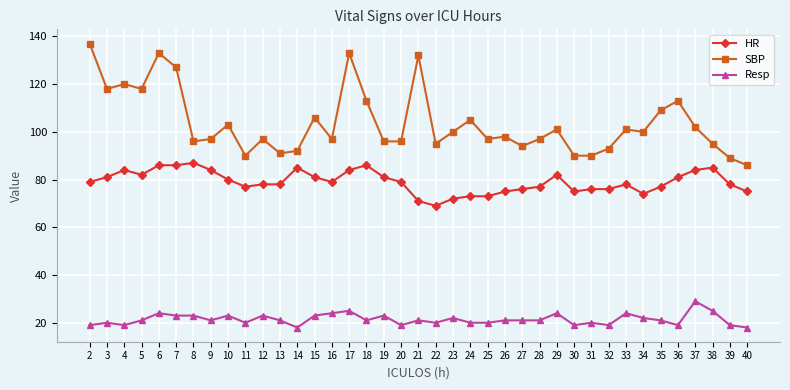

What is the total value across all series at 40?

179